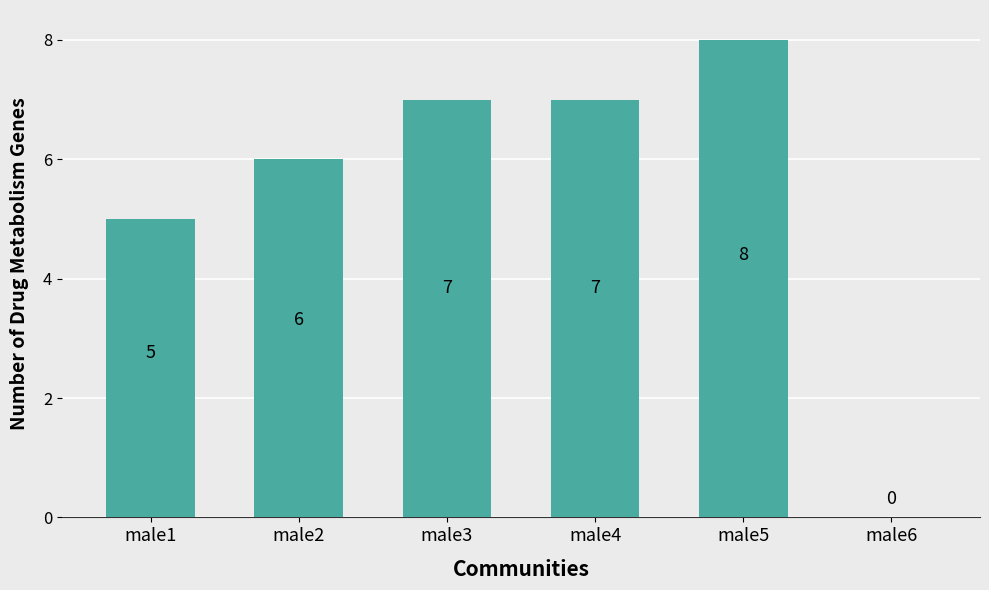

How many positive values are there?

5